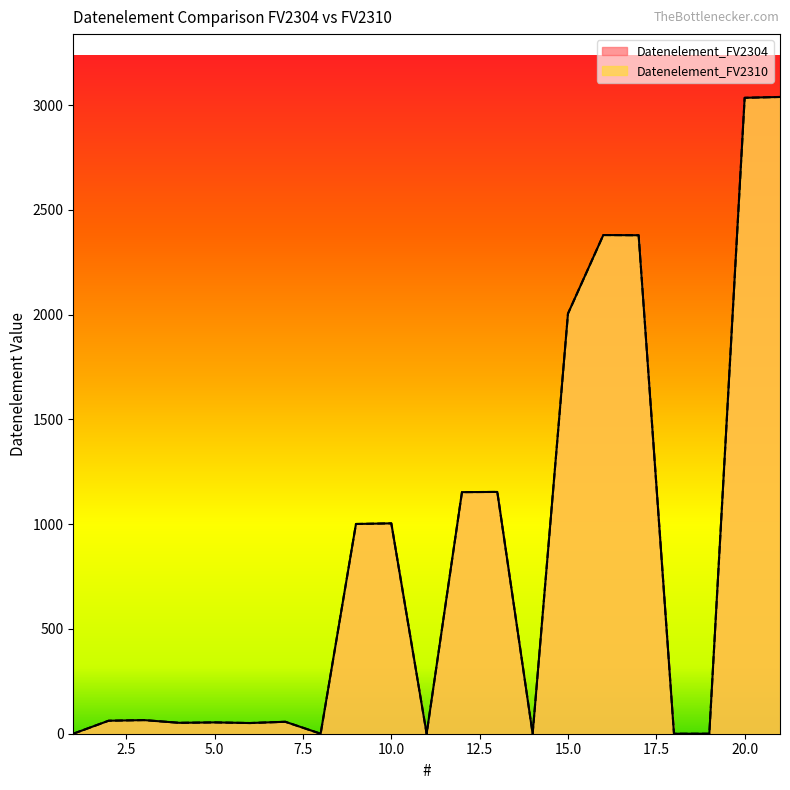

The Datenelement_FV2310 series shows 70 at 4. True or false?

False